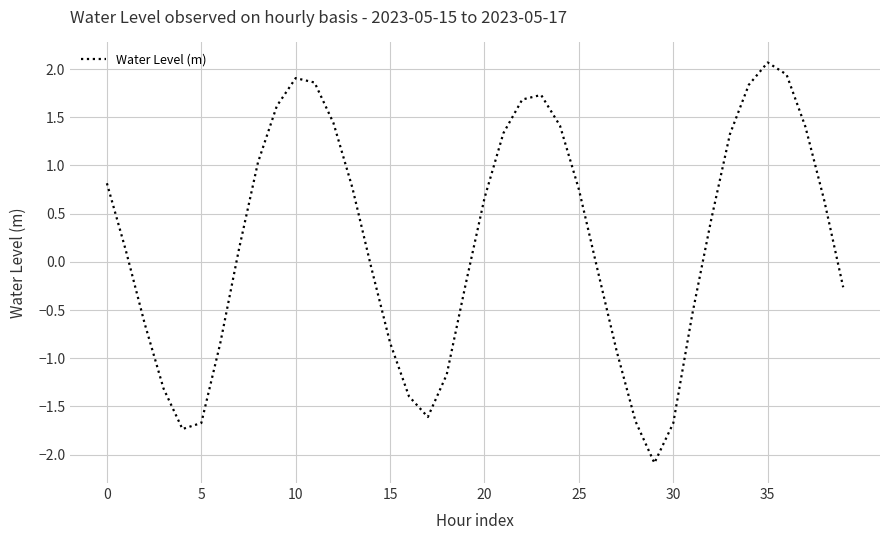

What is the minimum value shown in the chart?

-2.1